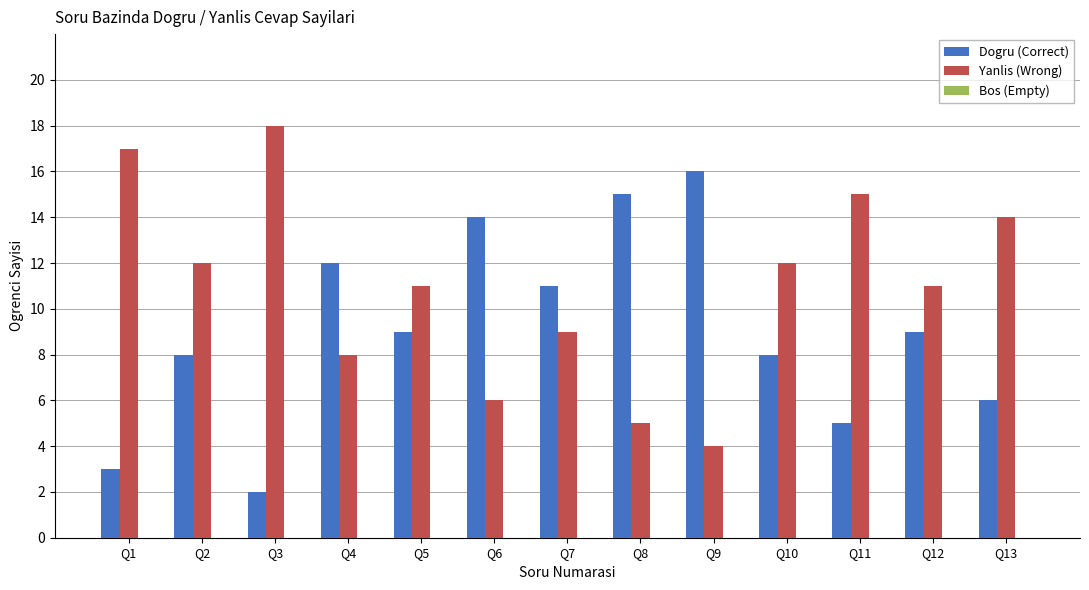

What is the spread (max minus min) of values at Q5?

2